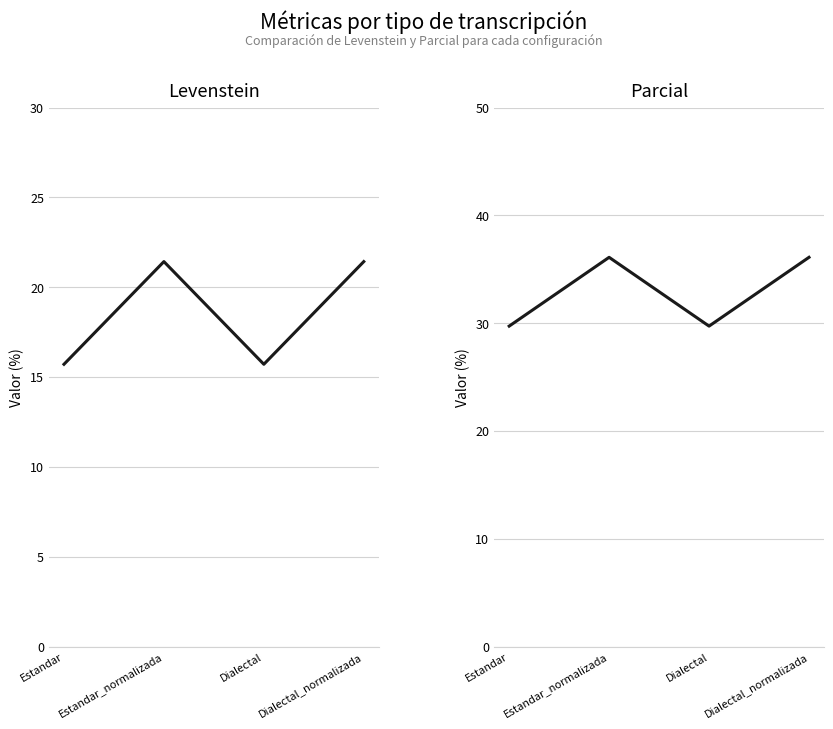

Reading left to right, what are all the values shown in this chart?

Levenstein: Estandar=15.7	Estandar_normalizada=21.4	Dialectal=15.7	Dialectal_normalizada=21.4
Parcial: Estandar=29.7	Estandar_normalizada=36.1	Dialectal=29.7	Dialectal_normalizada=36.1